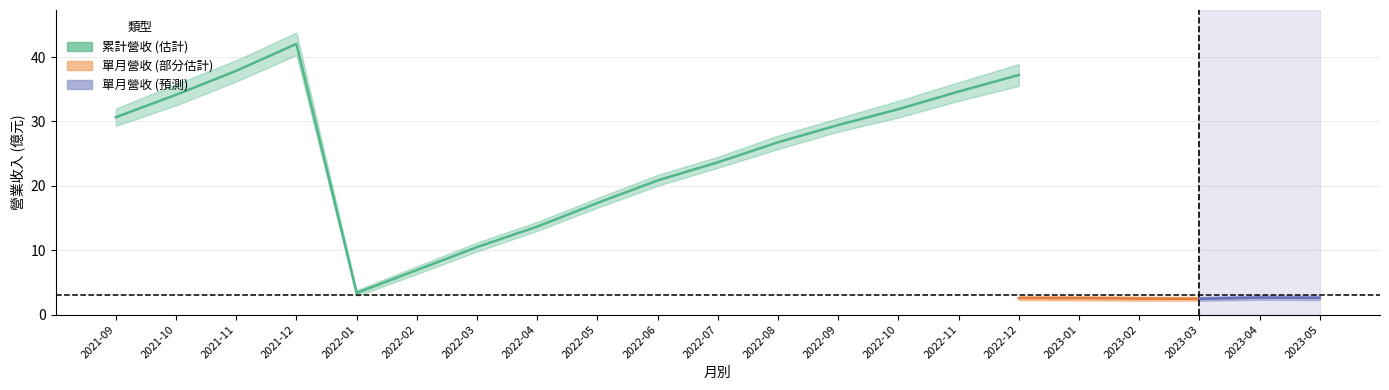

What is the total value across all series at 2022-12?

39.8